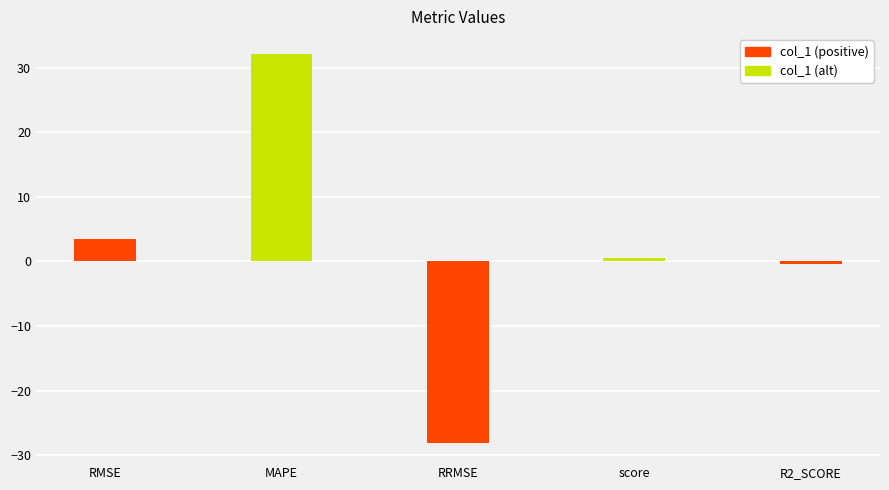

At which category does the chart reach its peak across all series?

MAPE